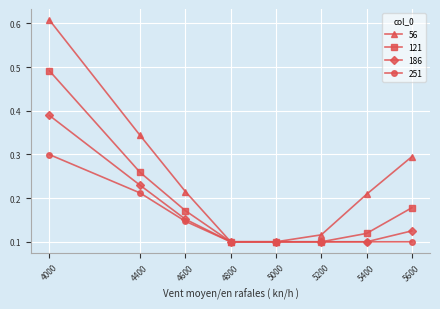

Which series has the widest spread of values?

56